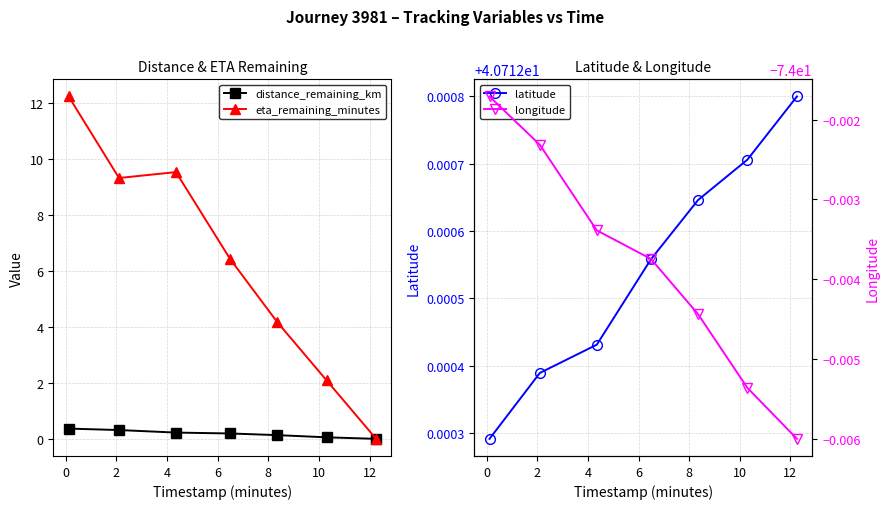

True or false: eta_remaining_minutes has more than 1 points higher than both neighbors.

False